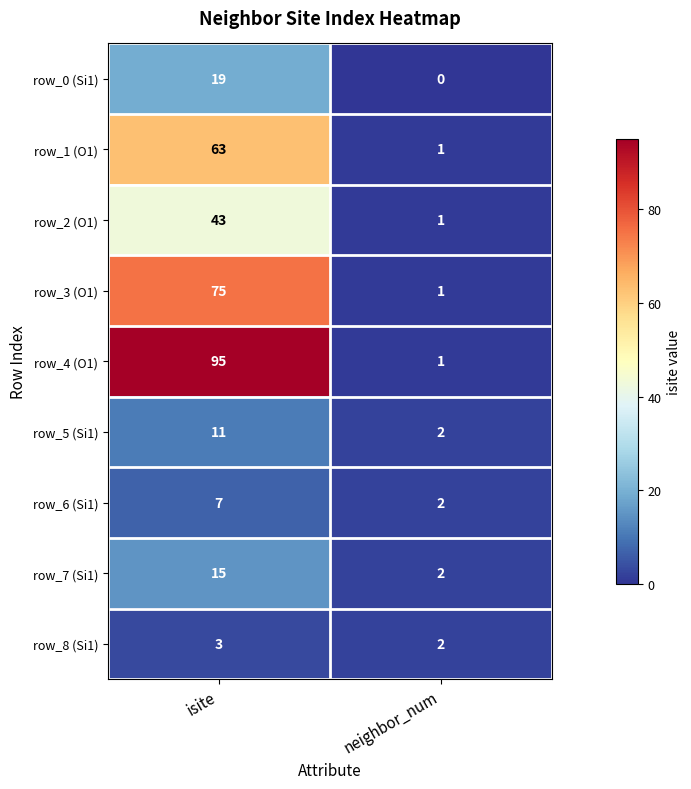

Which series has the largest total across all categories?

row_4 (O1)